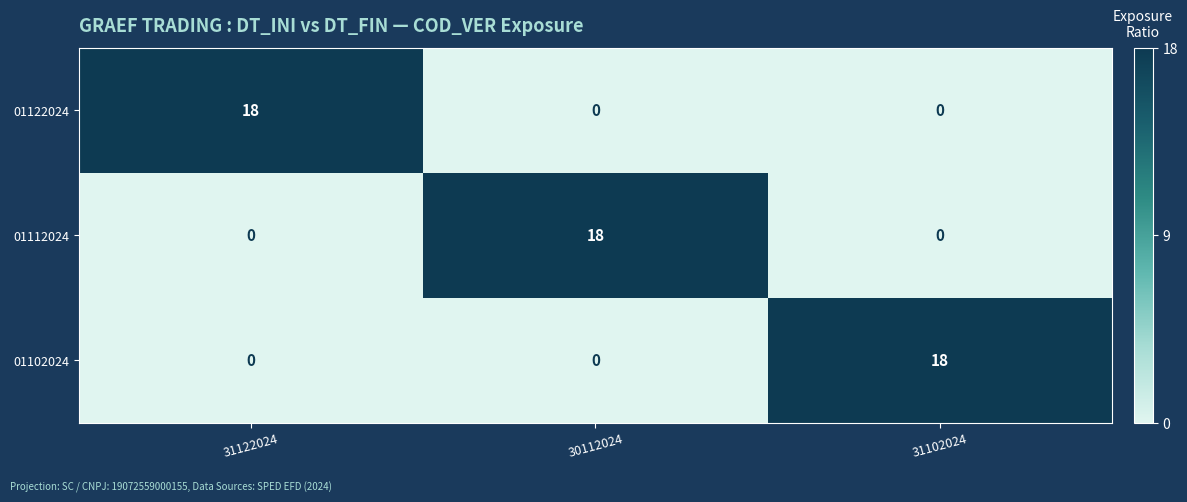

Reading left to right, what are all the values shown in this chart?

01122024: 31122024=18	30112024=0	31102024=0
01112024: 31122024=0	30112024=18	31102024=0
01102024: 31122024=0	30112024=0	31102024=18